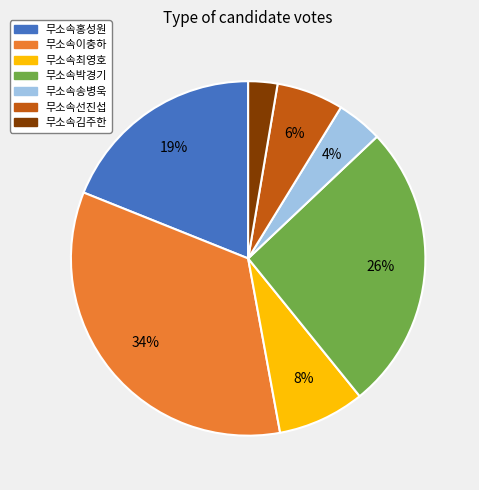

To the nearest percent, what portion does 무소속박경기 represent?

26%